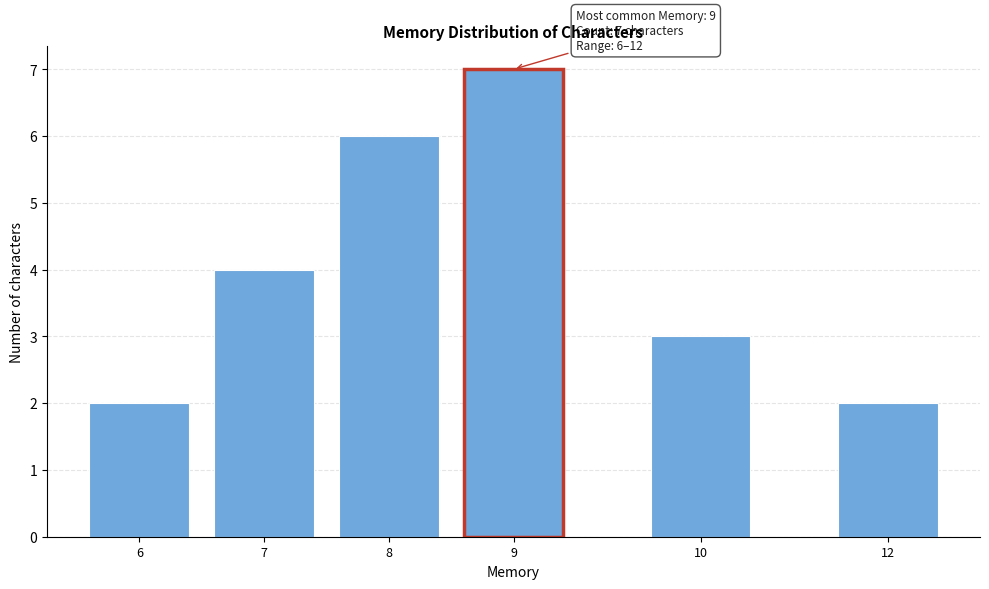

Reading right to left, transcribe all the data shown in this chart.

2	3	7	6	4	2